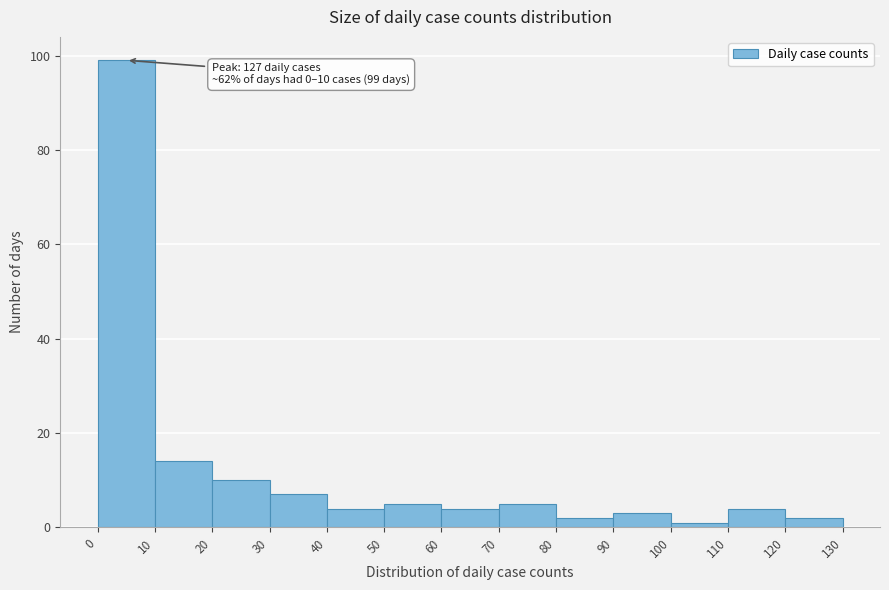

Which range on the x-axis has the tallest bar?

0 to 10